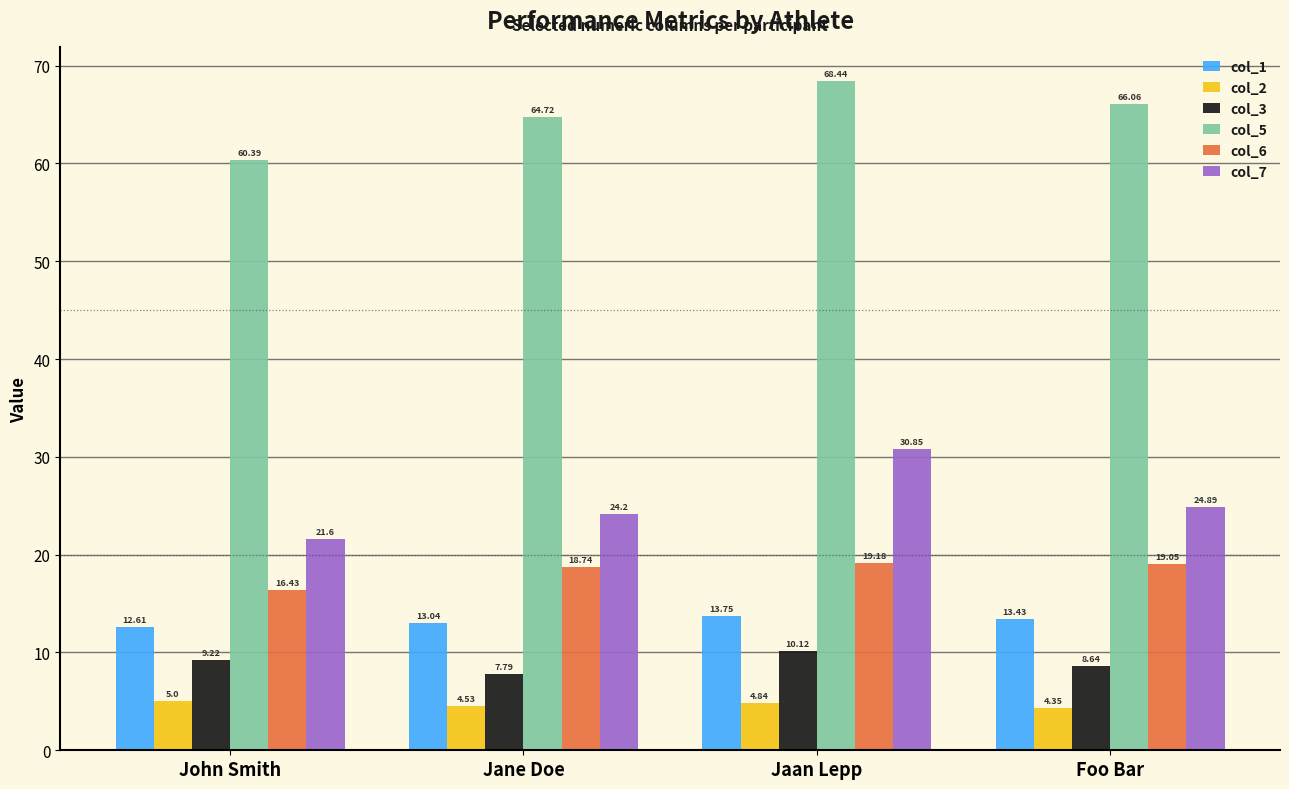

What is the approximate value of col_1 at Jane Doe?

13.0